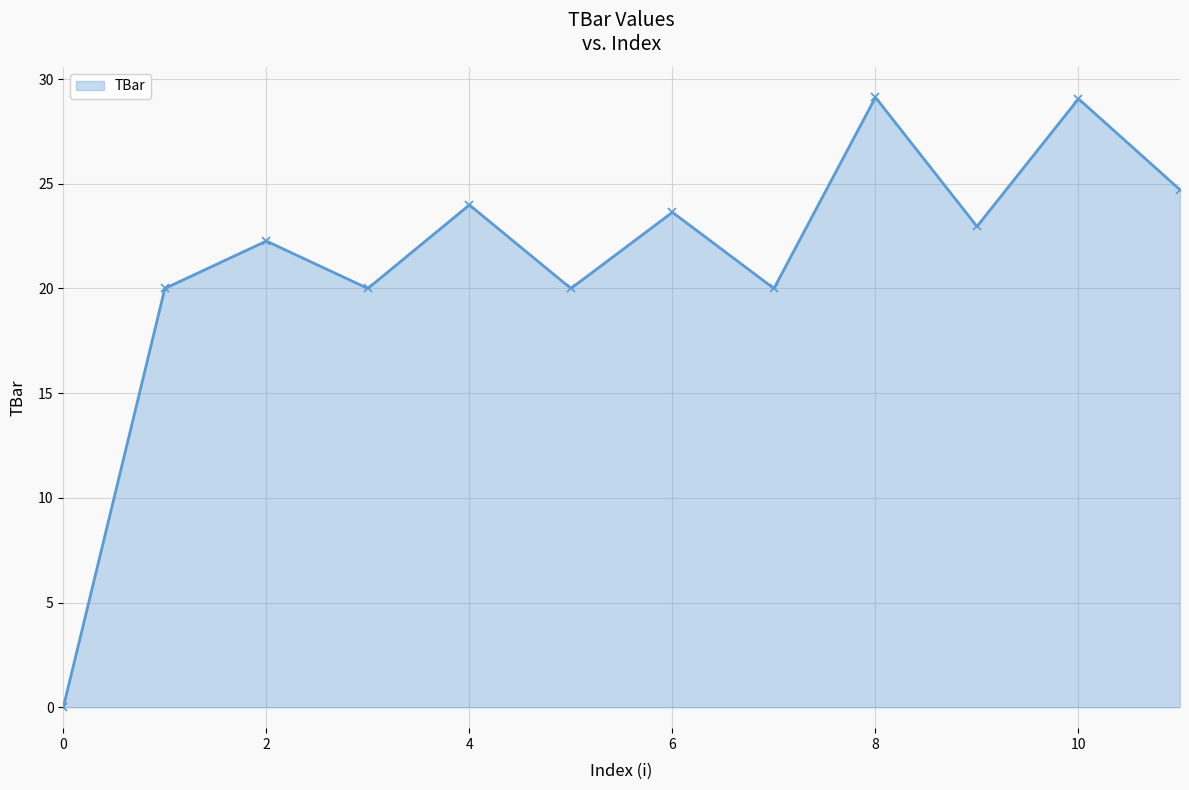

How many categories are shown in the chart?

12